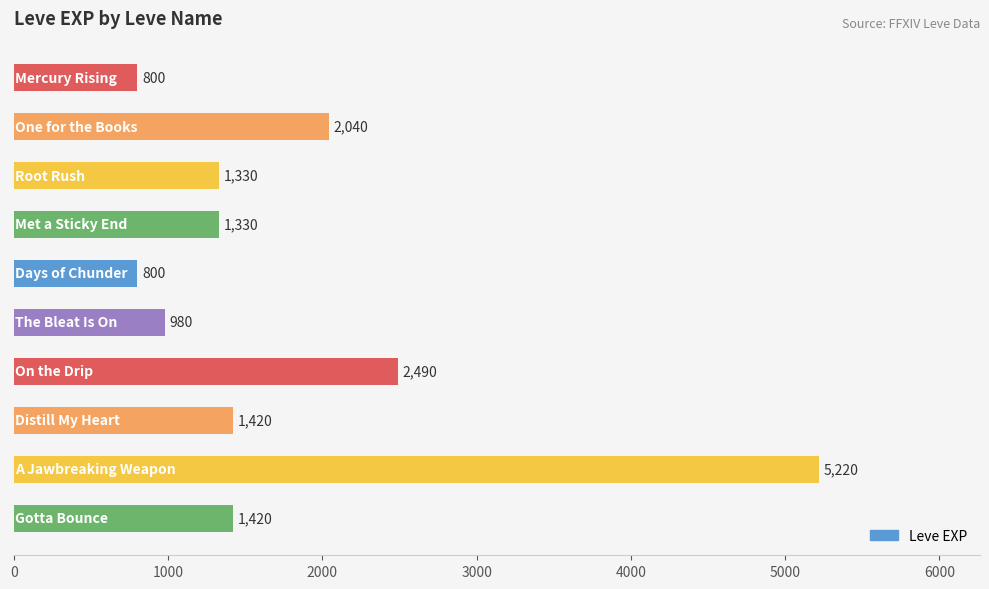

What is the value of the 6th bar from the top?

980